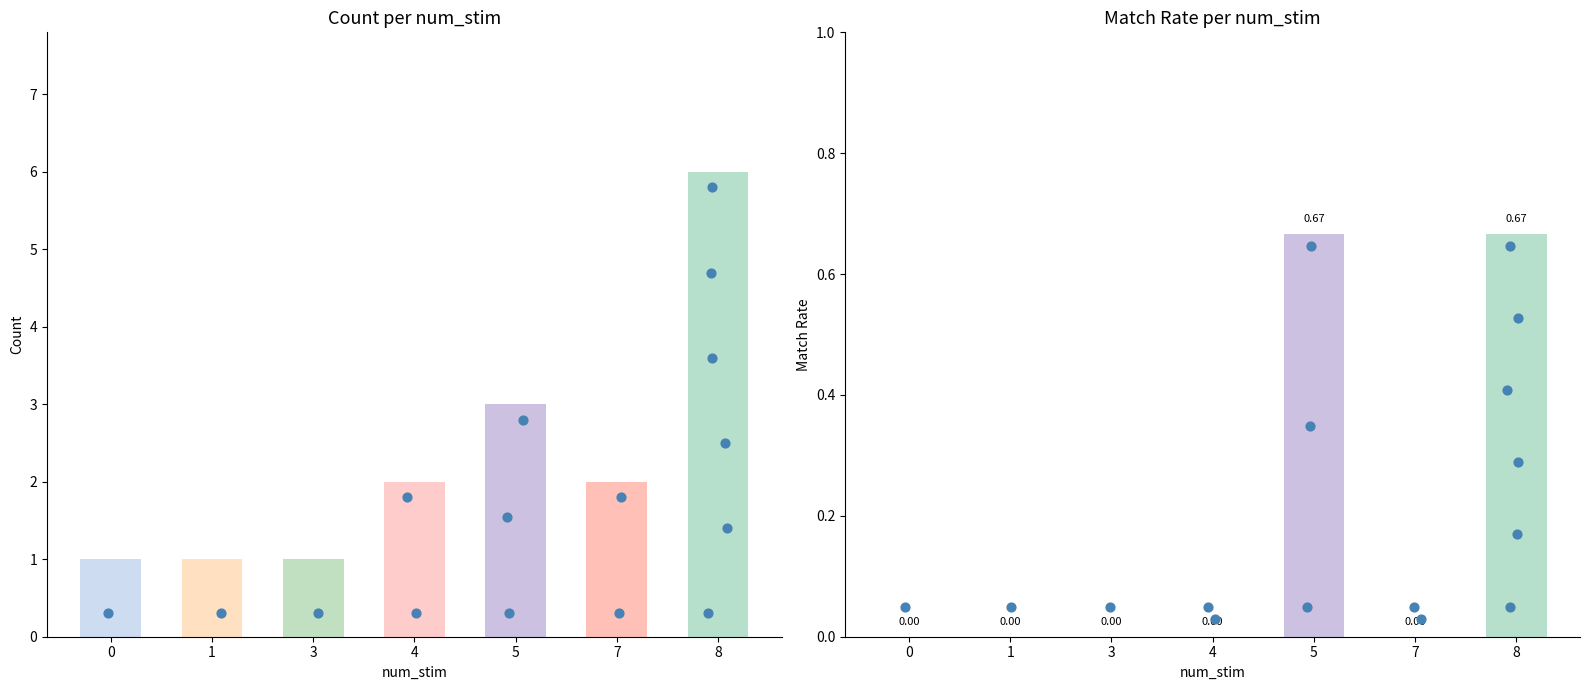

Which series has the widest spread of Y values?

count